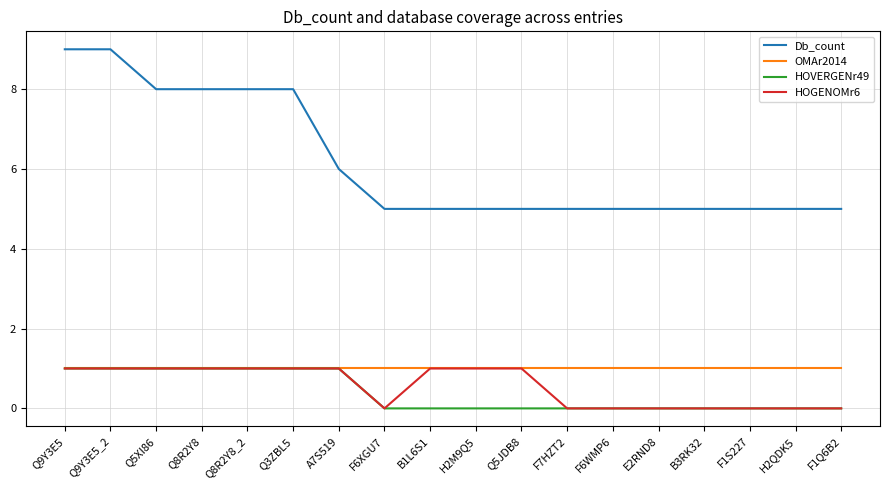

What position from the right is Q9Y3E5?

18